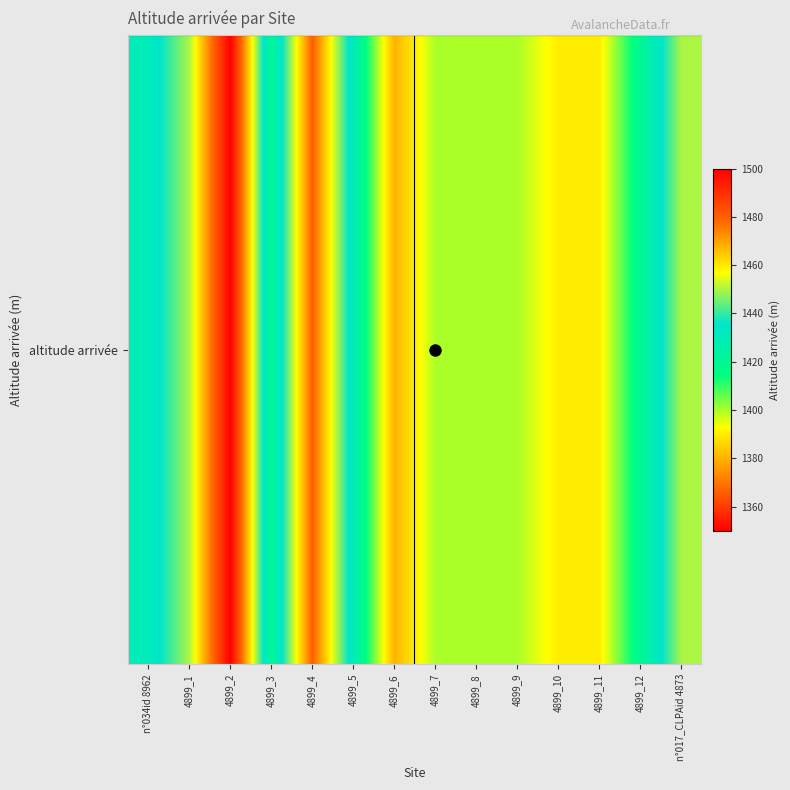

What is the smallest value displayed?

1380